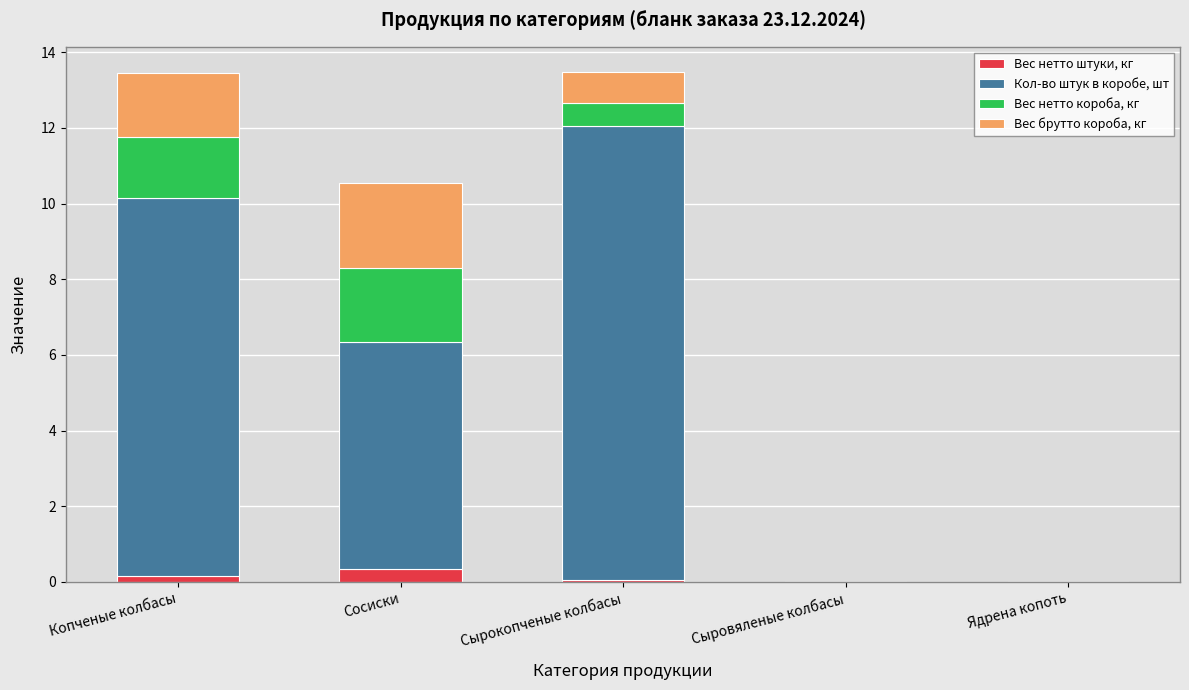

Does the chart contain stacked bars?

Yes